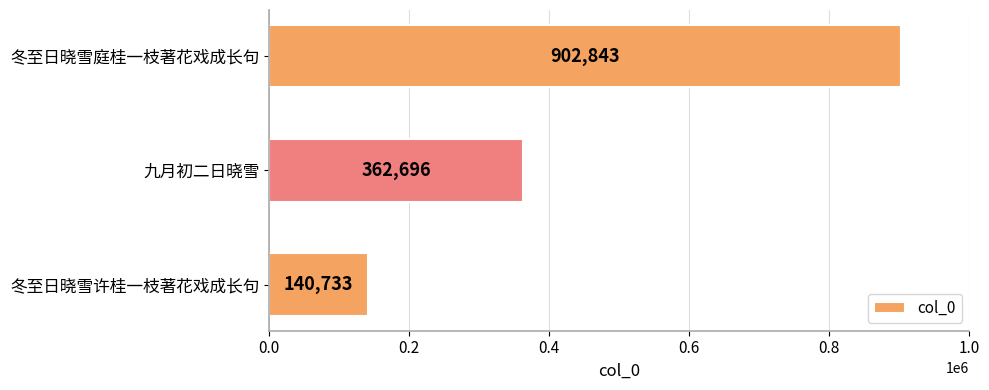

At which category does the chart reach its peak across all series?

冬至日晓雪庭桂一枝著花戏成长句